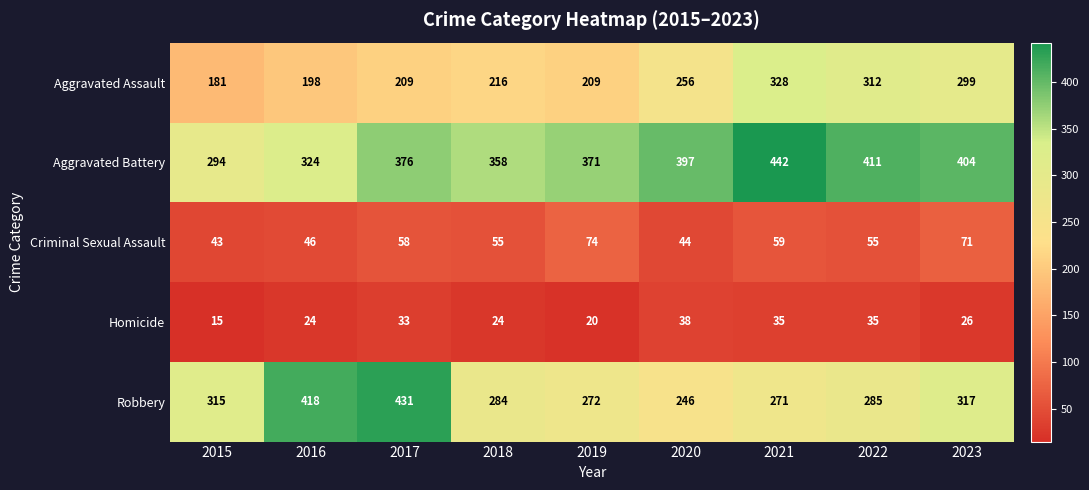

How many categories are shown in the chart?

9